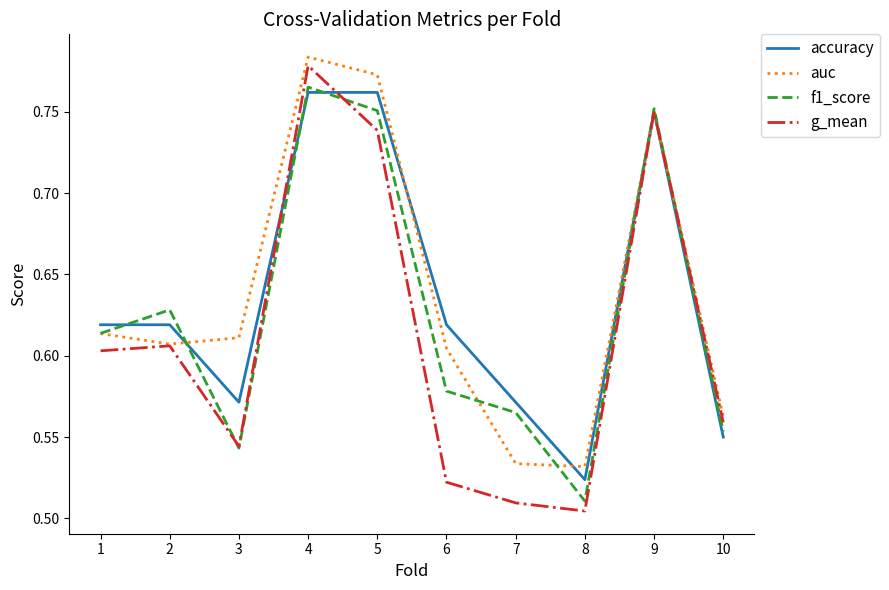

True or false: f1_score has more than 0 interior local peaks.

True